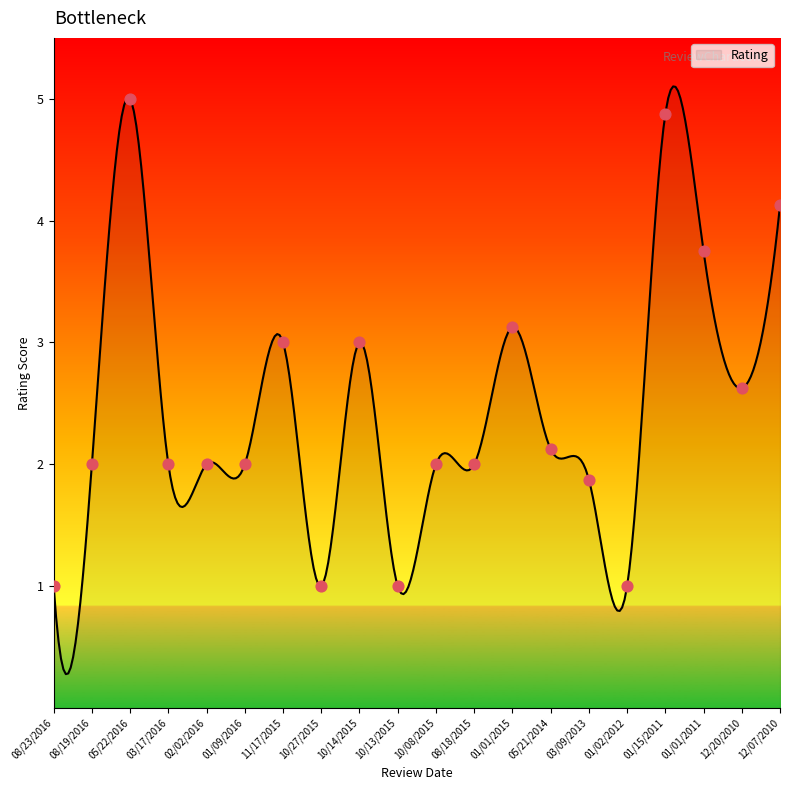

What is the ratio of the value at 03/17/2016 to the value at 03/09/2013?

1.1